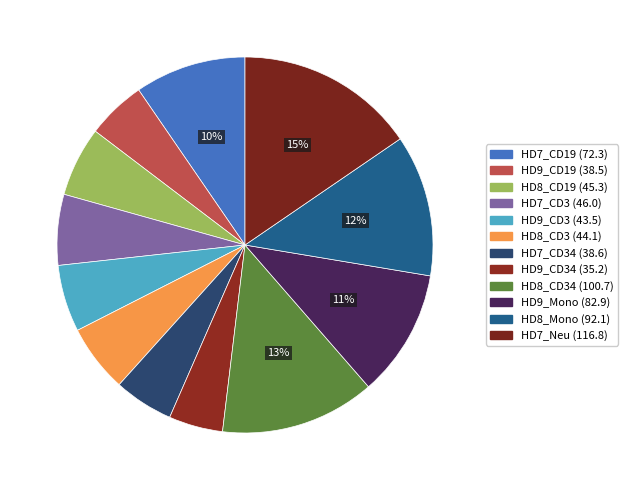

How many slices are in this pie chart?

12